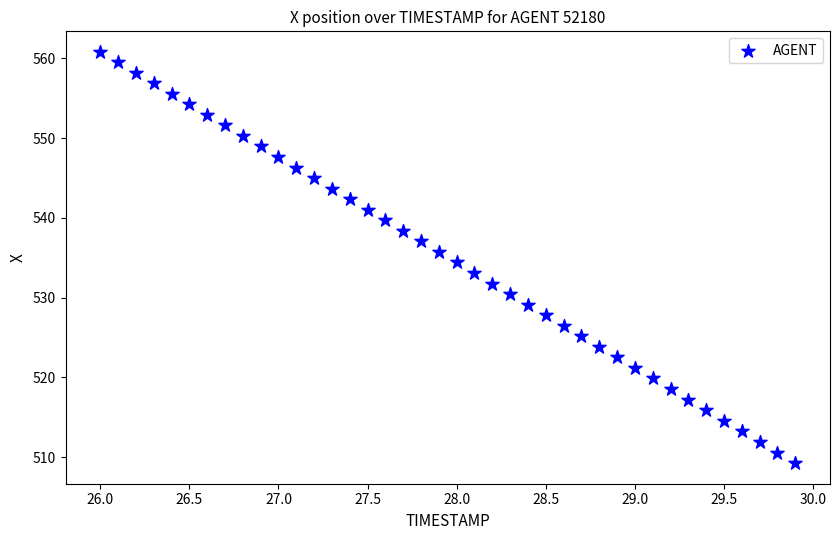

What is the range of X values (max minus min)?

3.9